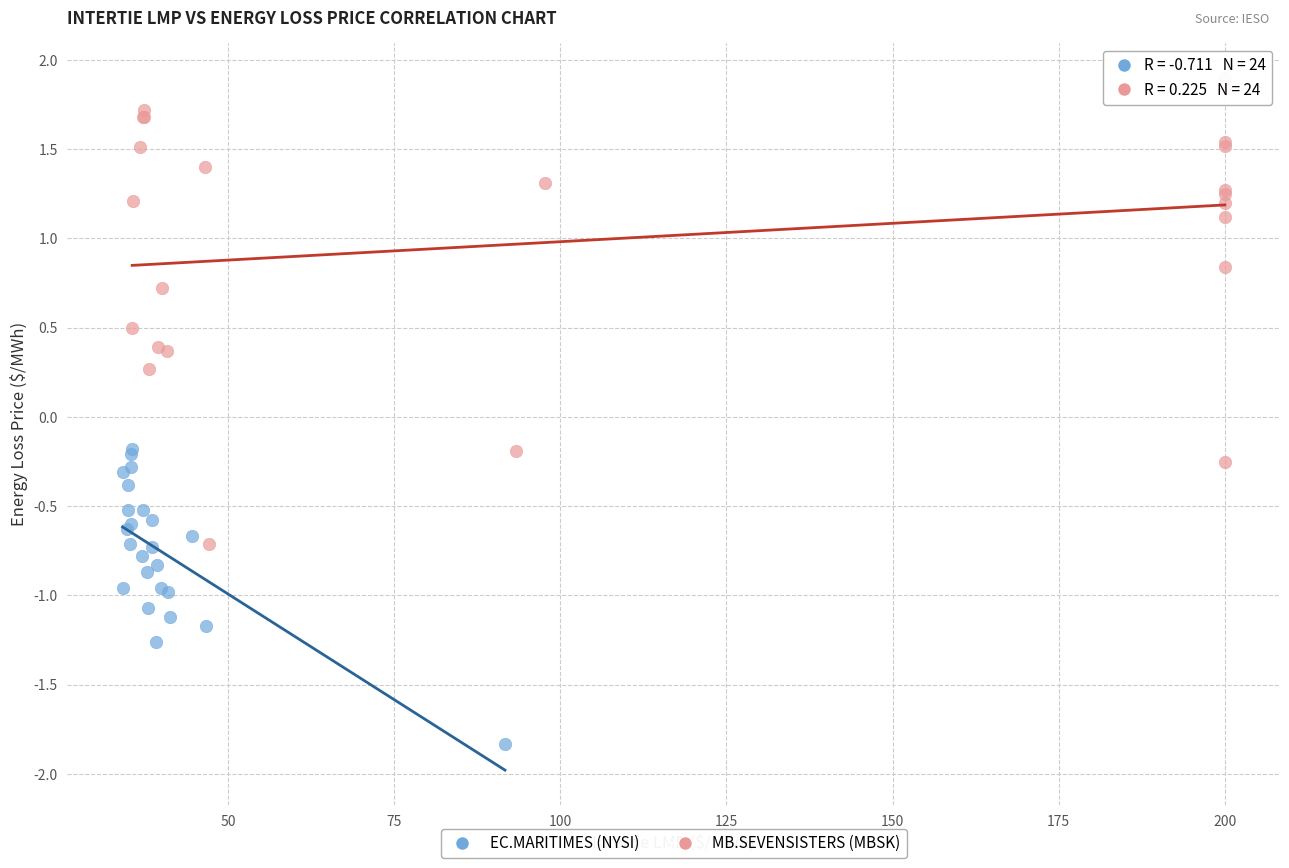

Which series reaches the minimum Y coordinate?

EC.MARITIMES (NYSI)